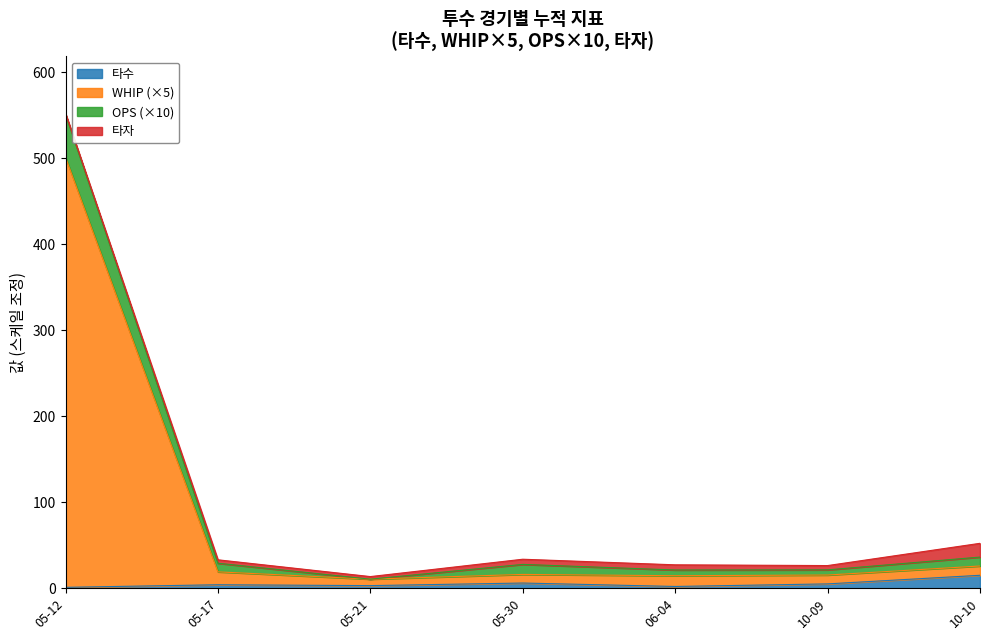

Is it true that 타수 equals 6.0 at 05-30?

True